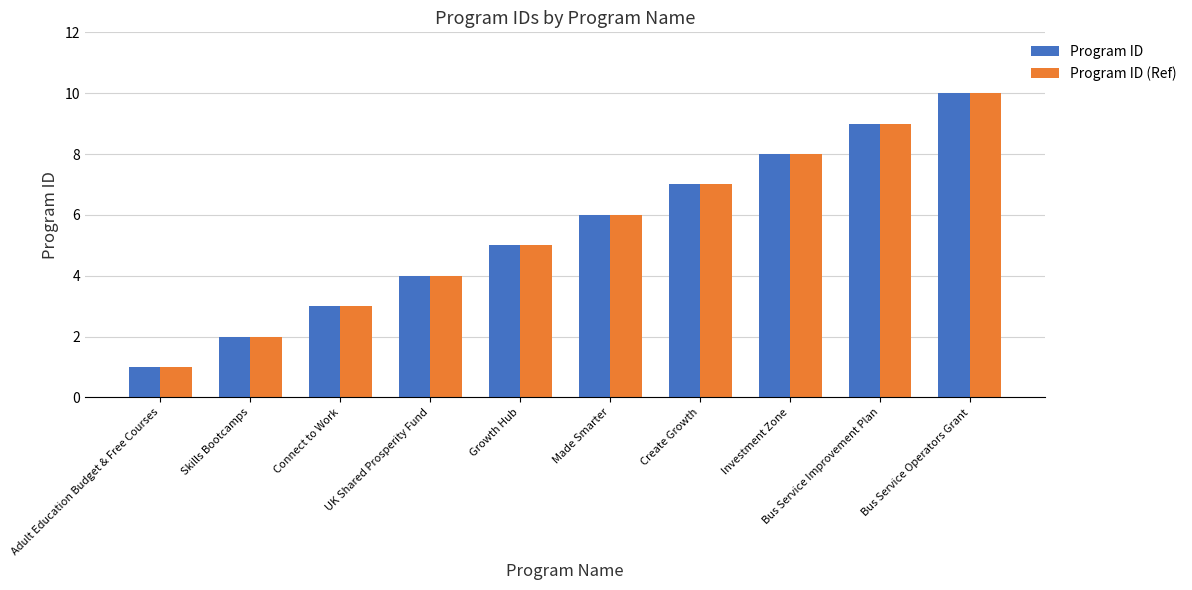

What is the smallest value displayed?

1